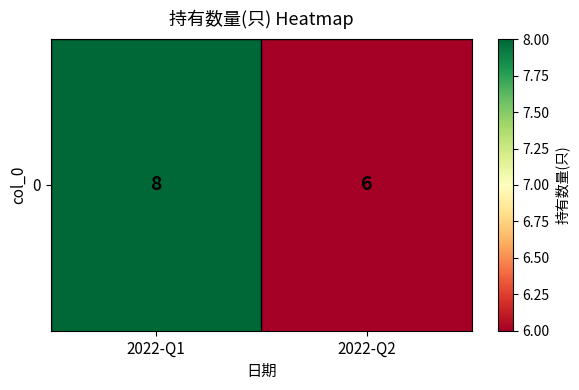

What is the difference between the maximum and minimum values?

2